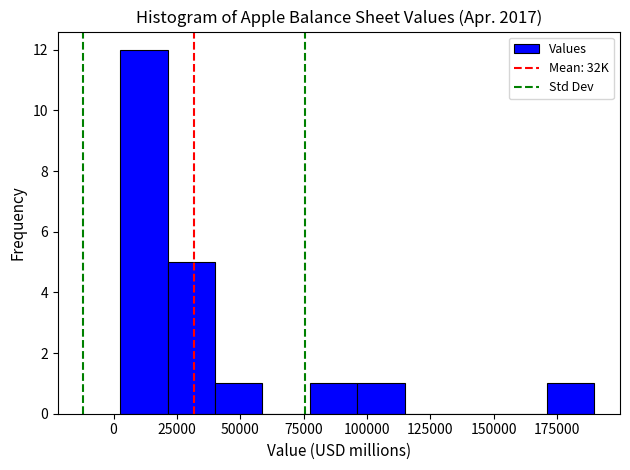

Around what value on the x-axis is the tallest bar? Give the approximate position of its centre, as read against the axis.

10000